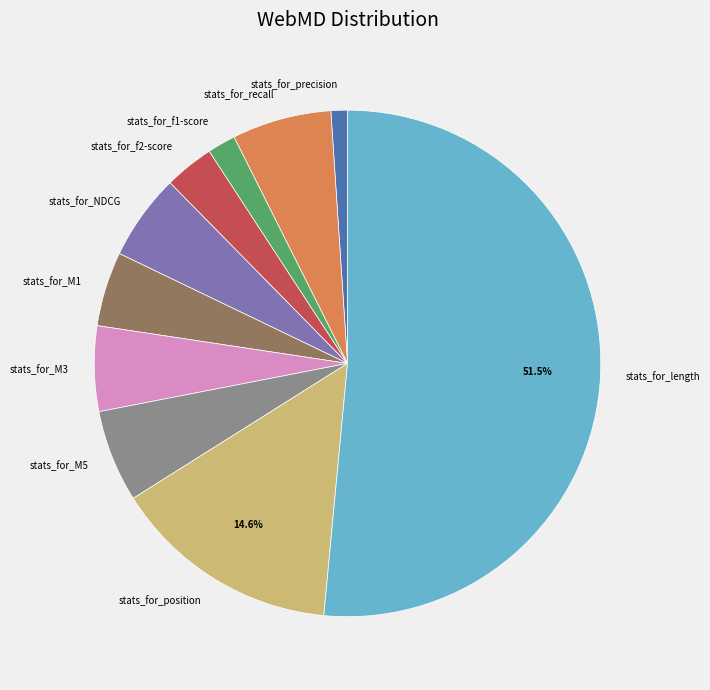

Which has a higher value, stats_for_f2-score or stats_for_position?

stats_for_position